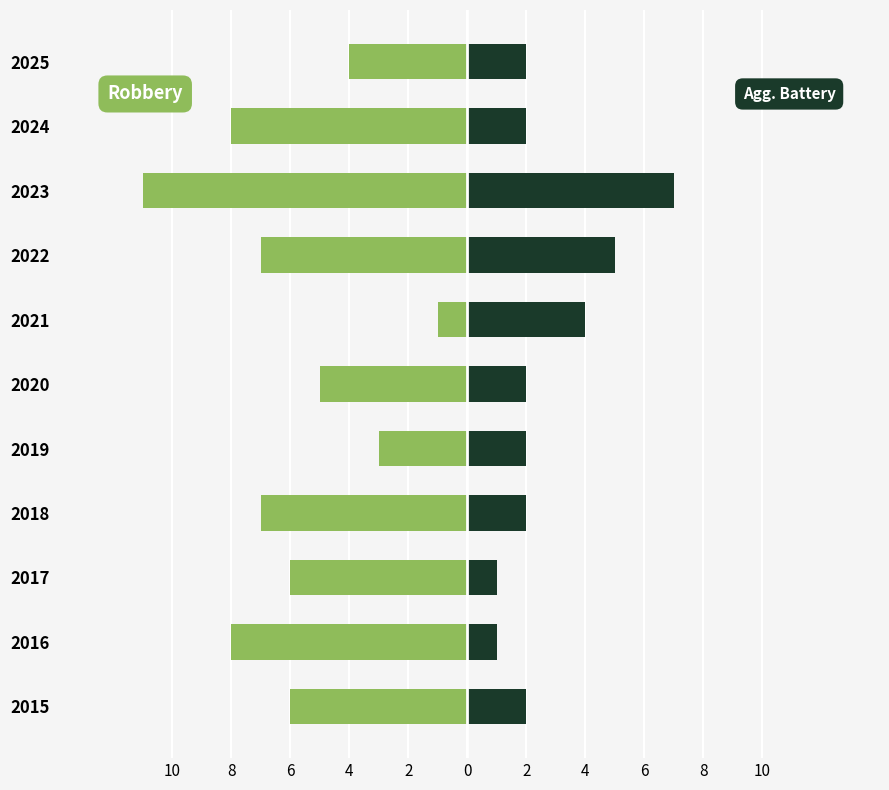

What is the minimum value shown in the chart?

-11